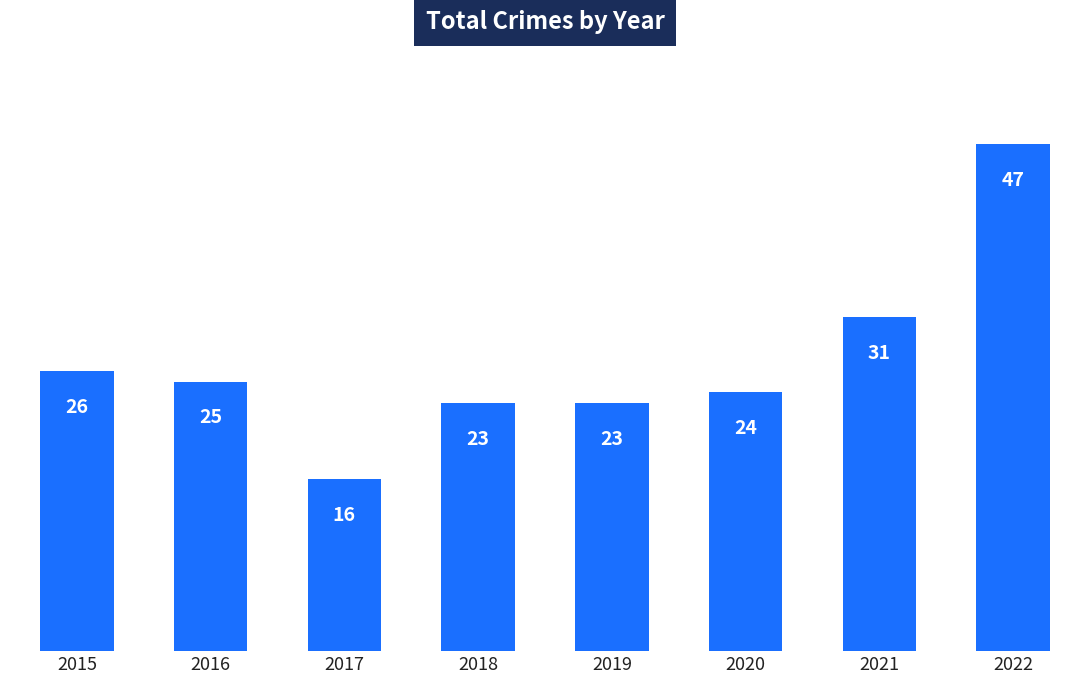

What is the sum of all values?

215